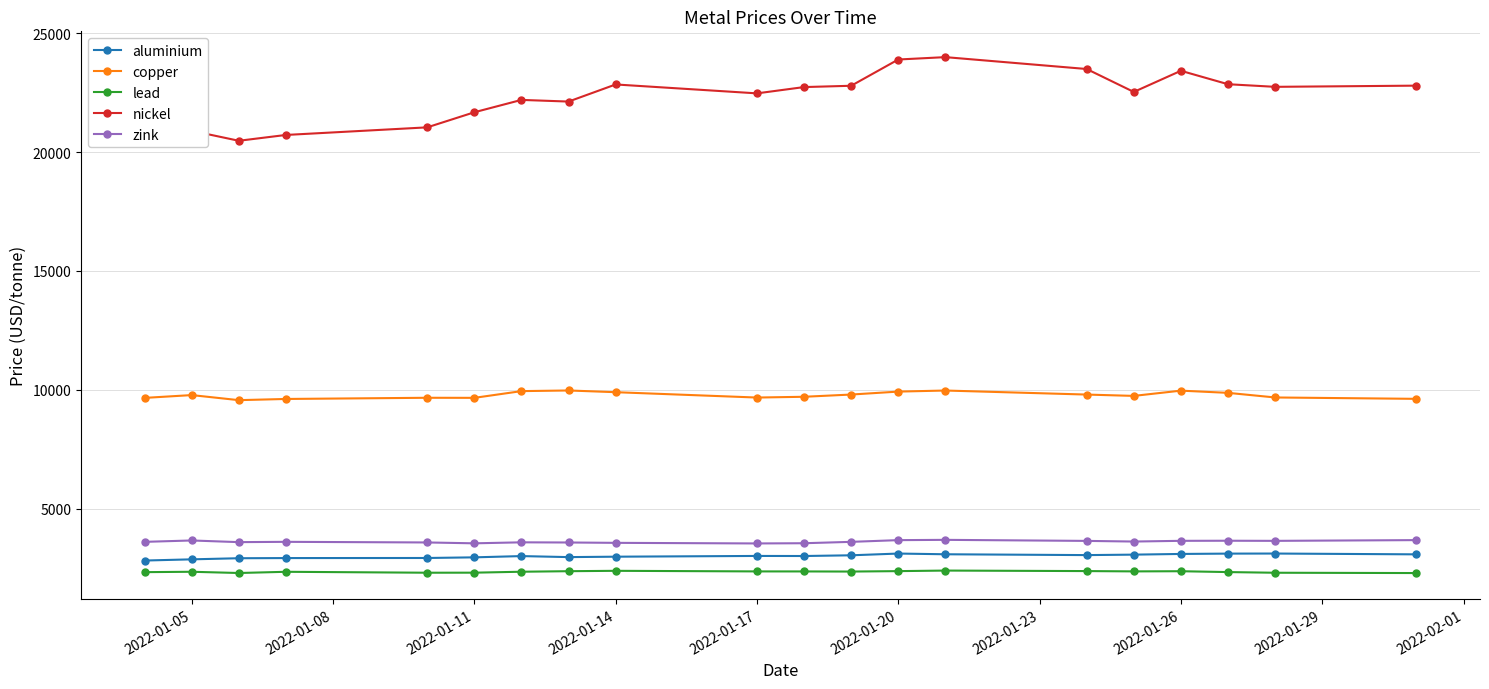

True or false: nickel has more than 2 points higher than both neighbors.

True